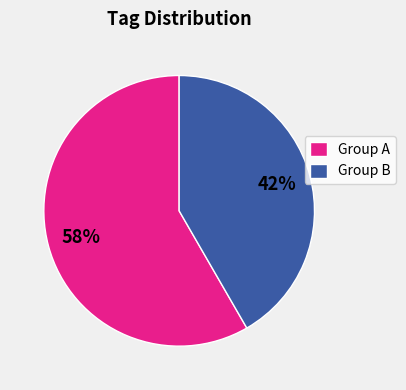

To the nearest percent, what is the average slice percentage?

50%